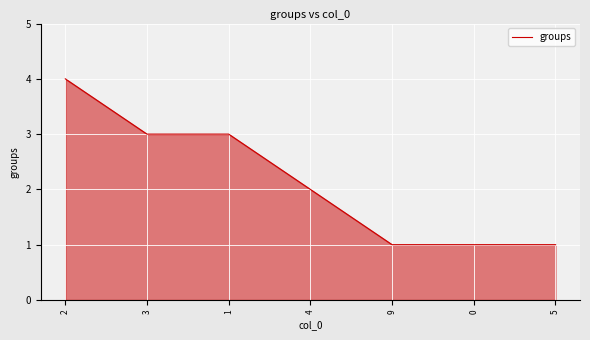

Reading left to right, transcribe all the data shown in this chart.

4	3	3	2	1	1	1